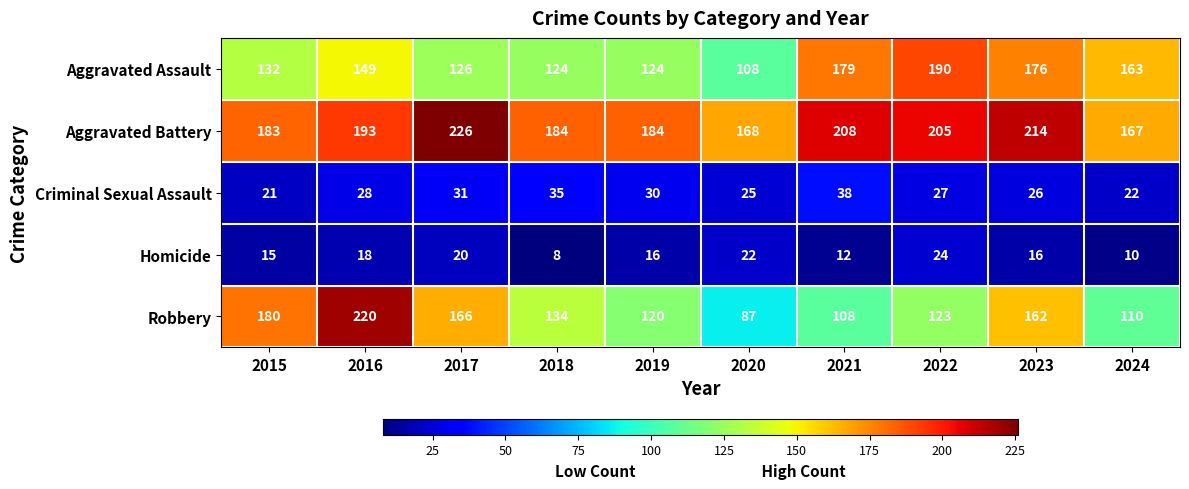

Is it true that Aggravated Battery equals 214 at 2023?

True